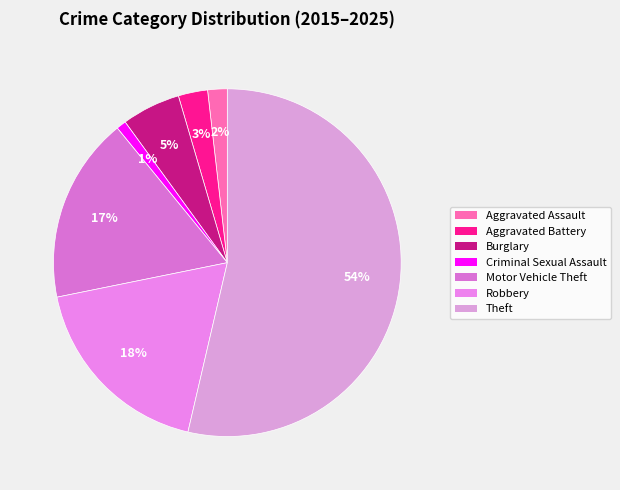

To the nearest percent, what is the average slice percentage?

14%